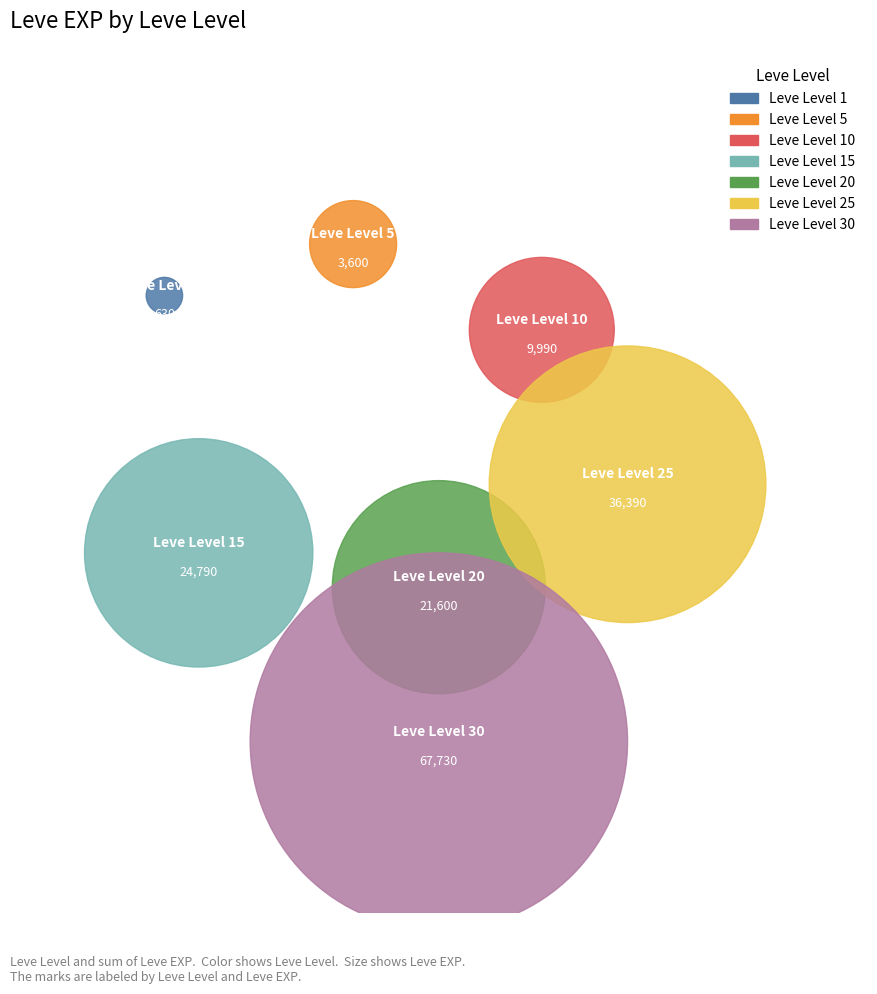

What is the smallest slice in the pie chart?

Leve Level 1